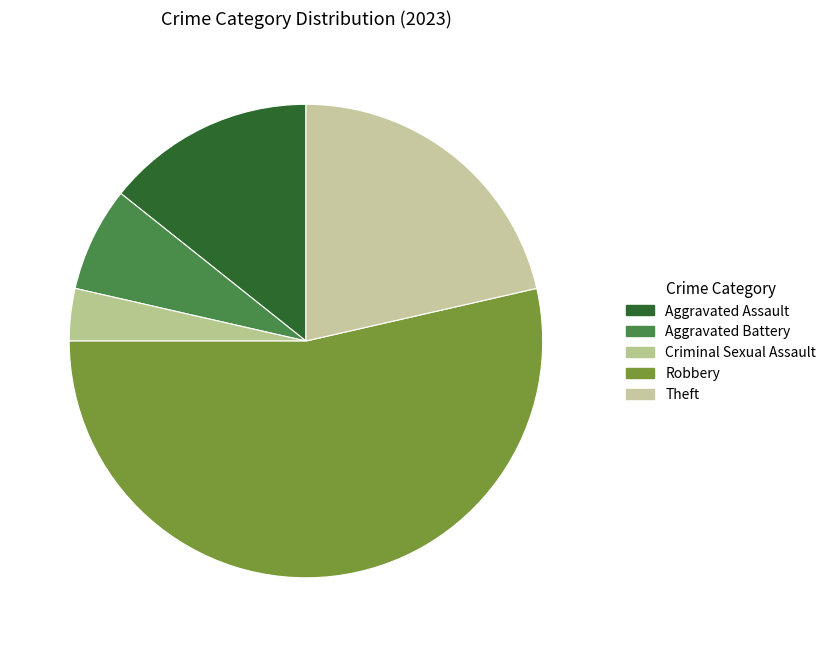

To the nearest percent, what is the difference between the Criminal Sexual Assault and Aggravated Assault slice percentages?

11%